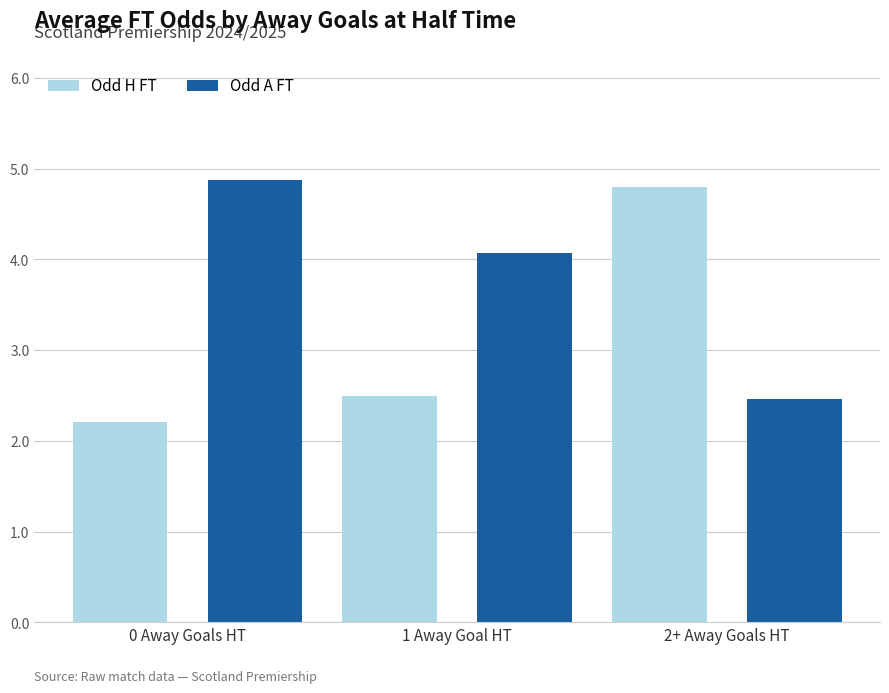

Rank the series by their average value, from highest to lowest.

Odd A FT, Odd H FT